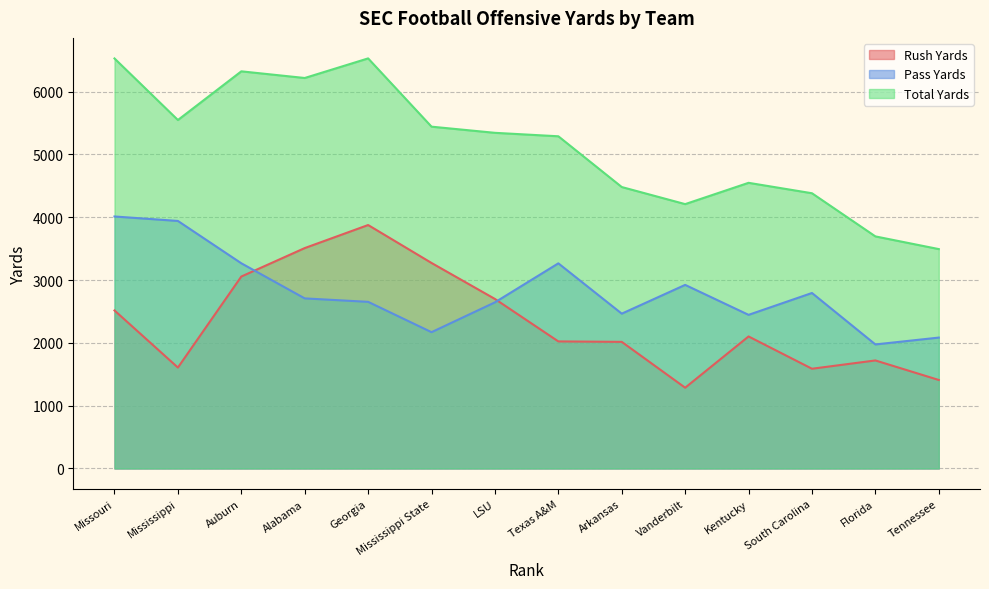

Rank the series by their average value, from lowest to highest.

Rush Yards, Pass Yards, Total Yards